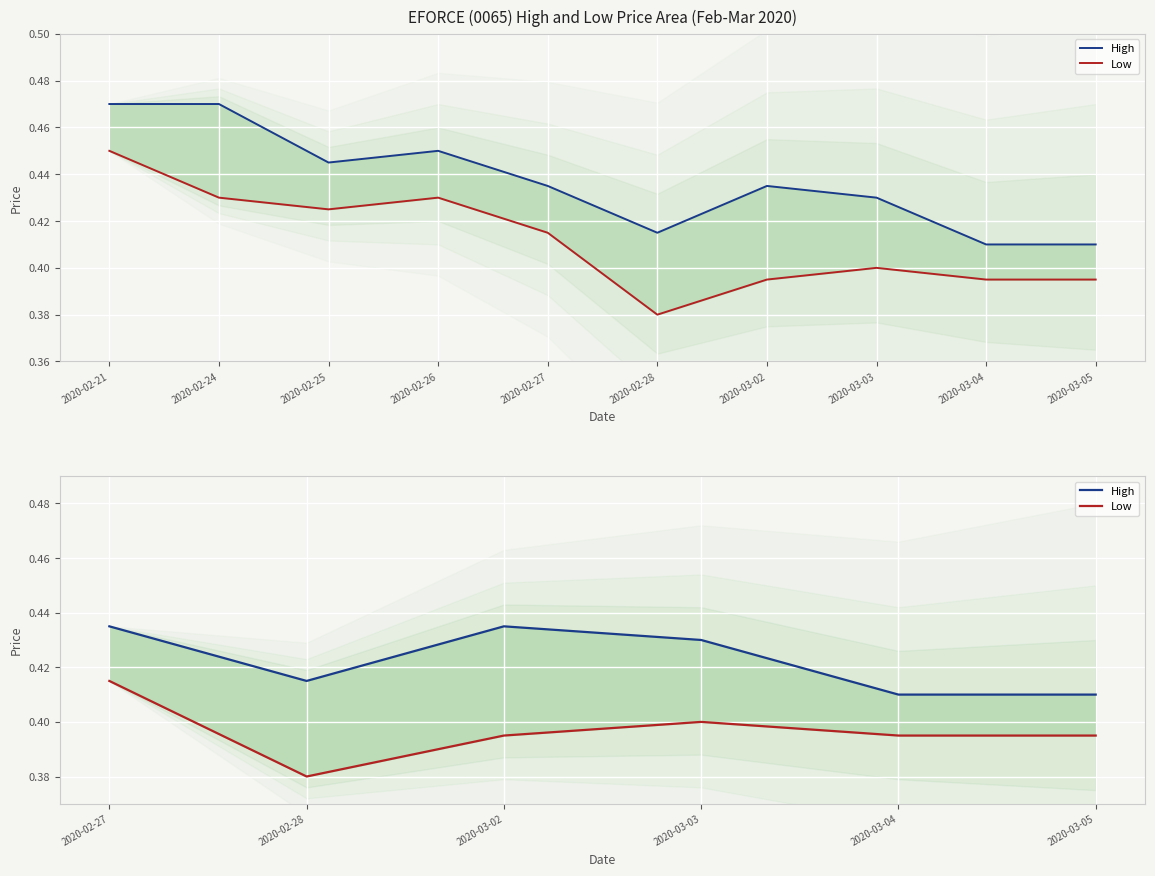

Rank the series by their average value, from highest to lowest.

High, Low